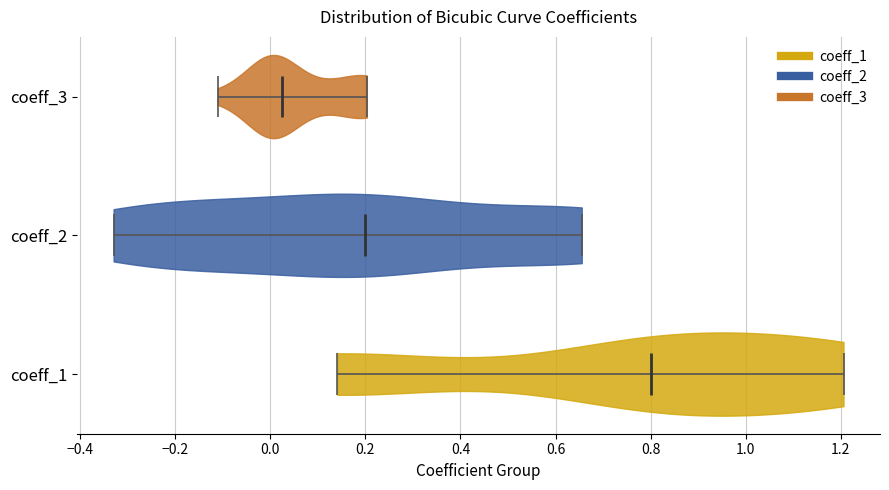

Reading bottom to top, read every violin against the x-axis: where its median line is, and the lowest and highest points it reaches. The values are not printed on the chart, so give them approximately, as read against the axis.

coeff_1: median line 0.80, lowest point 0.14, highest point 1.20
coeff_2: median line 0.20, lowest point -0.32, highest point 0.66
coeff_3: median line 0.02, lowest point -0.12, highest point 0.20